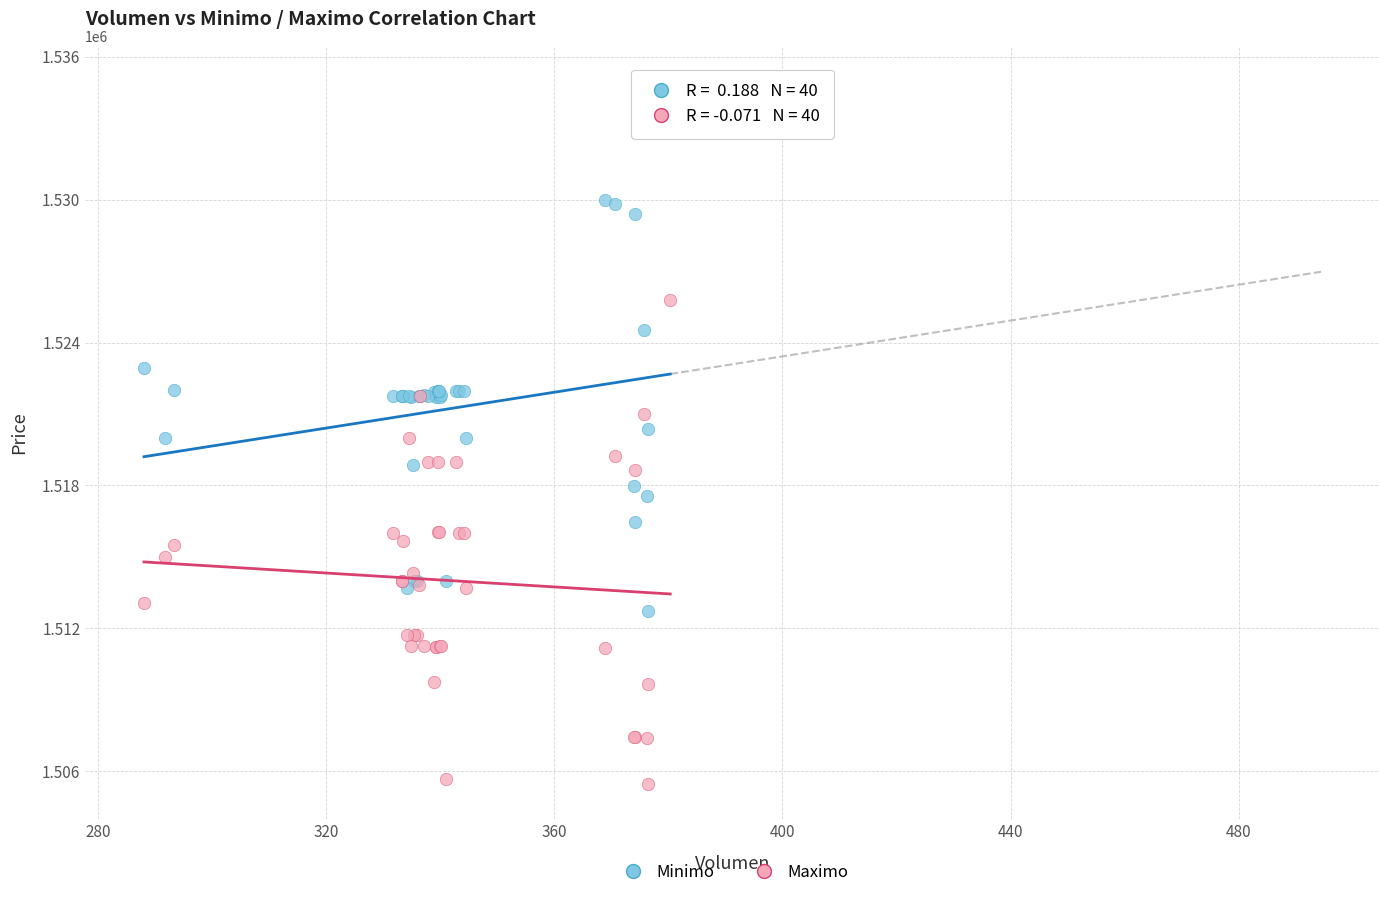

What is the X range (max minus min) for the scatter plot?

92.2